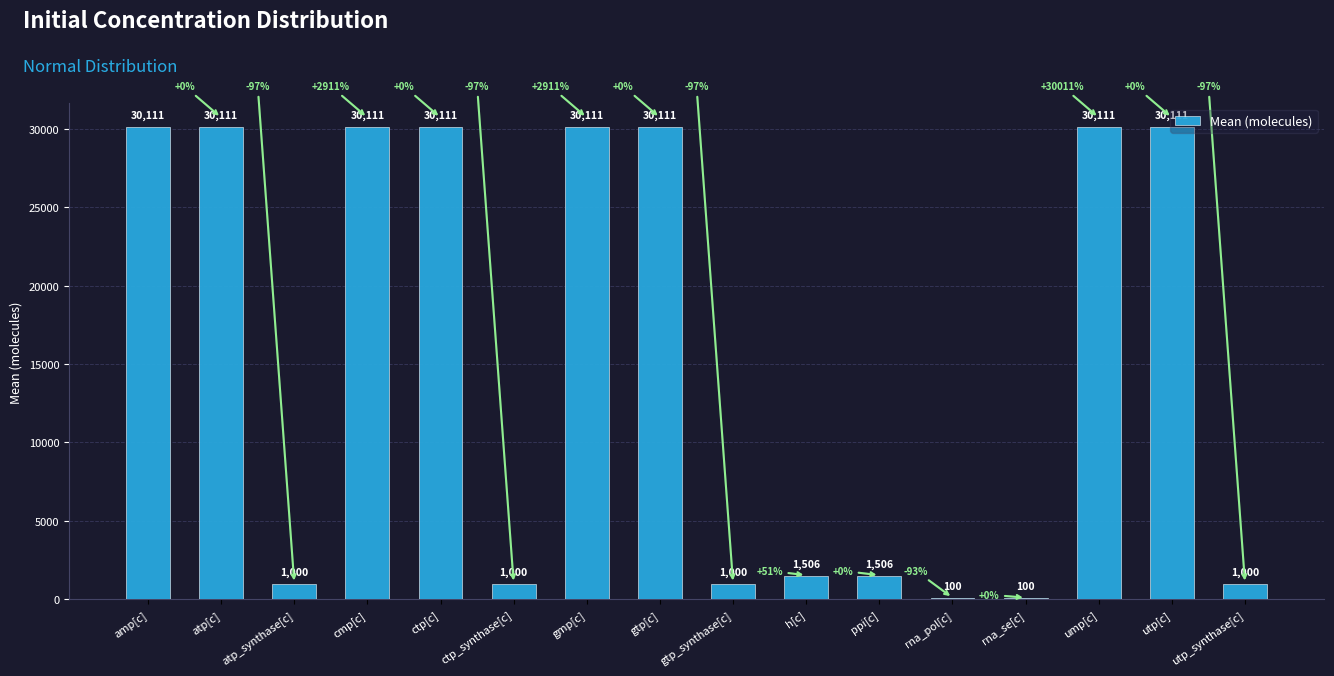

True or false: the data shows 30110.7 at utp[c].

True